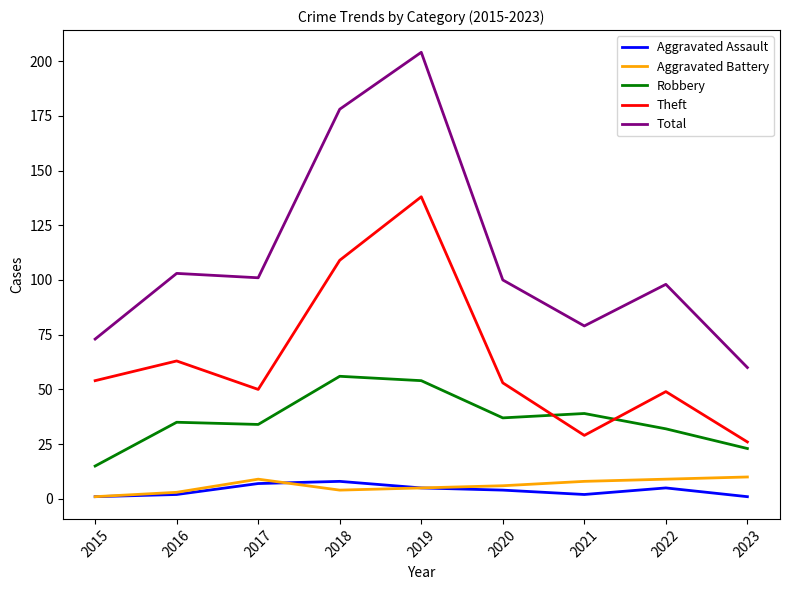

At which category is the sum across all series the highest?

2019